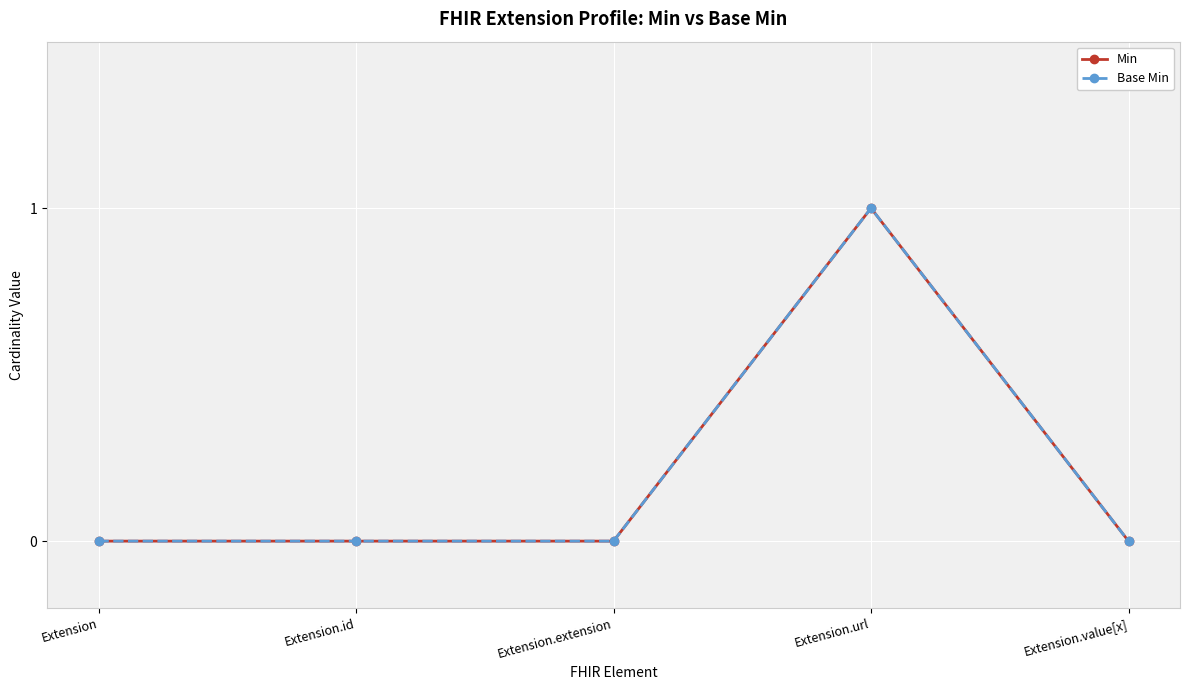

Does the chart display data point markers on the line(s)?

Yes